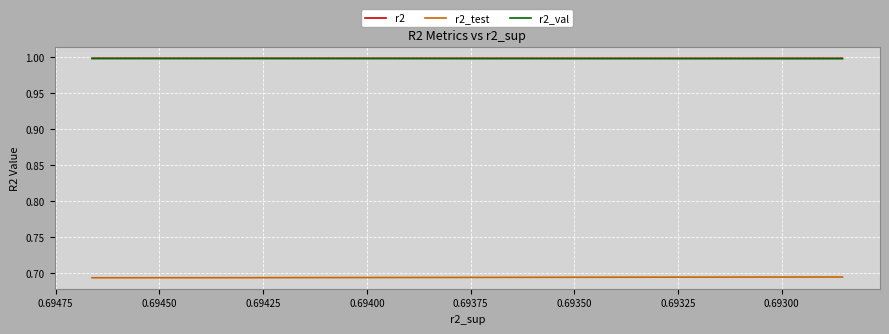

True or false: r2 and r2_val intersect in this chart.

False